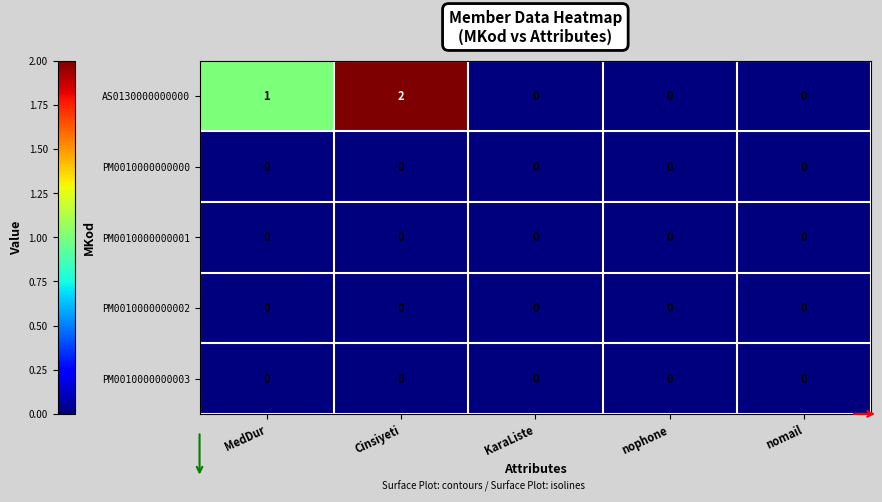

What is the sum of all AS0130000000000 values?

3